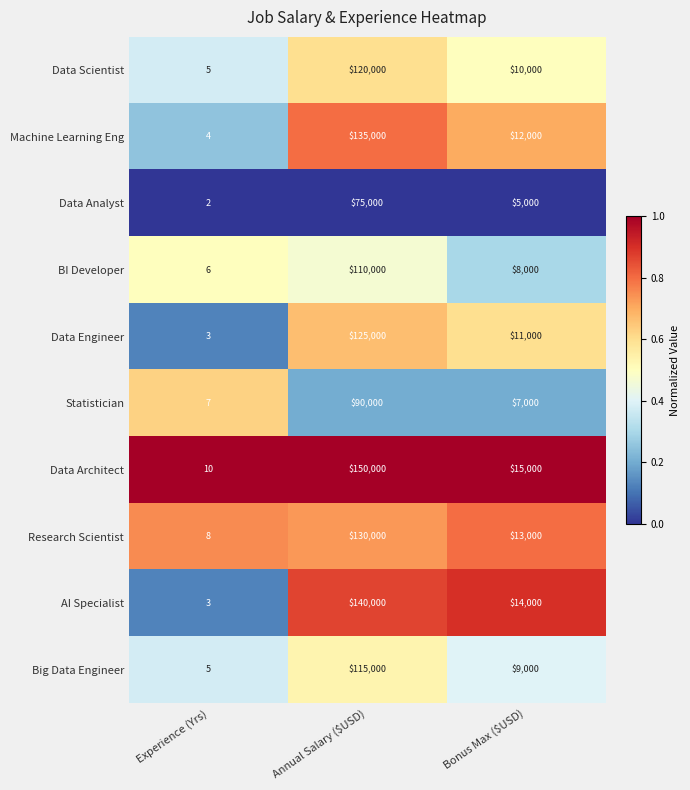

The value of Big Data Engineer at Annual Salary ($USD) is 115000. True or false?

True